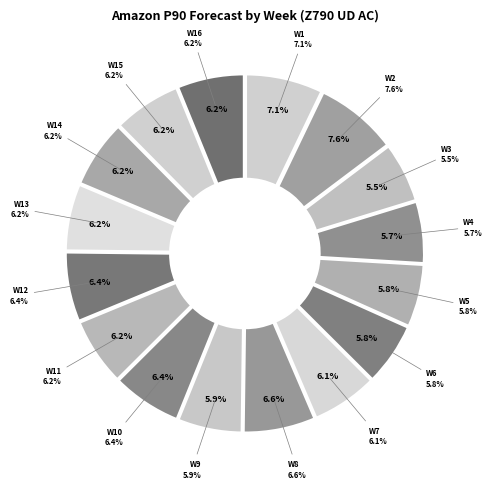

To the nearest percent, what portion does W14 represent?

6%